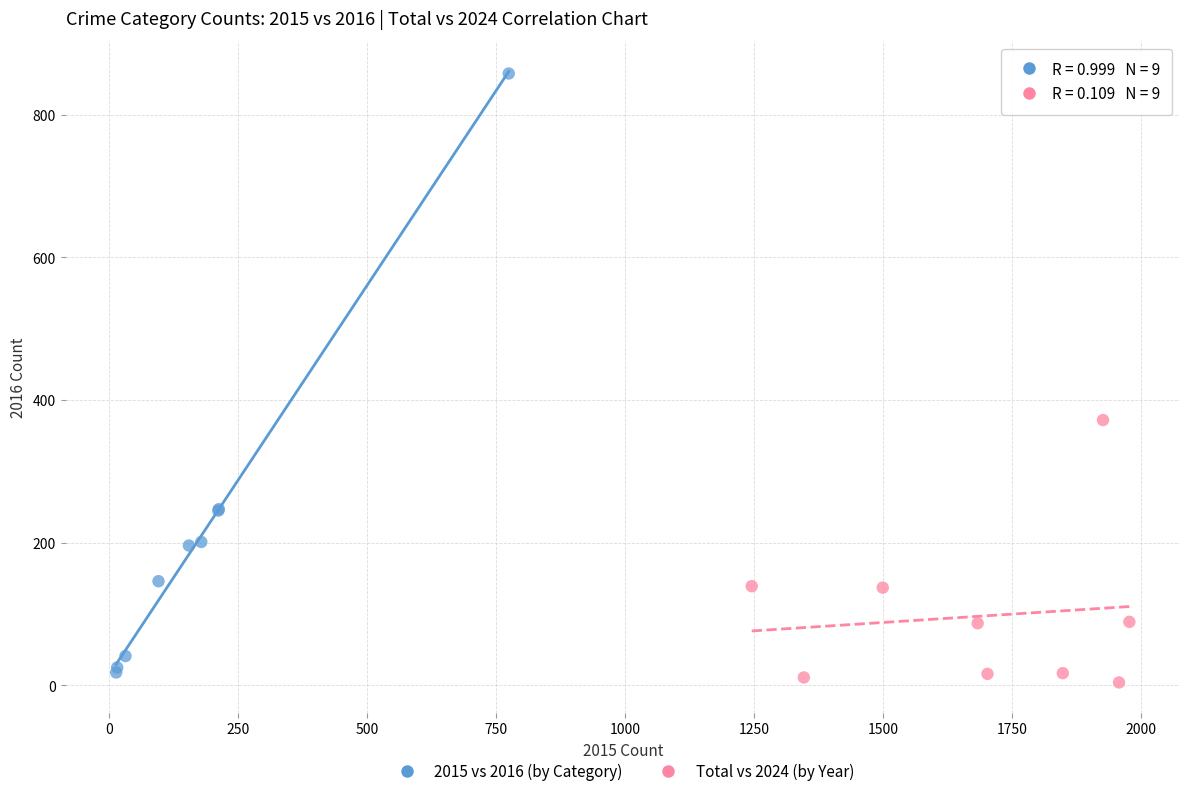

Which series contains the highest Y value?

2015 vs 2016 (by Category)